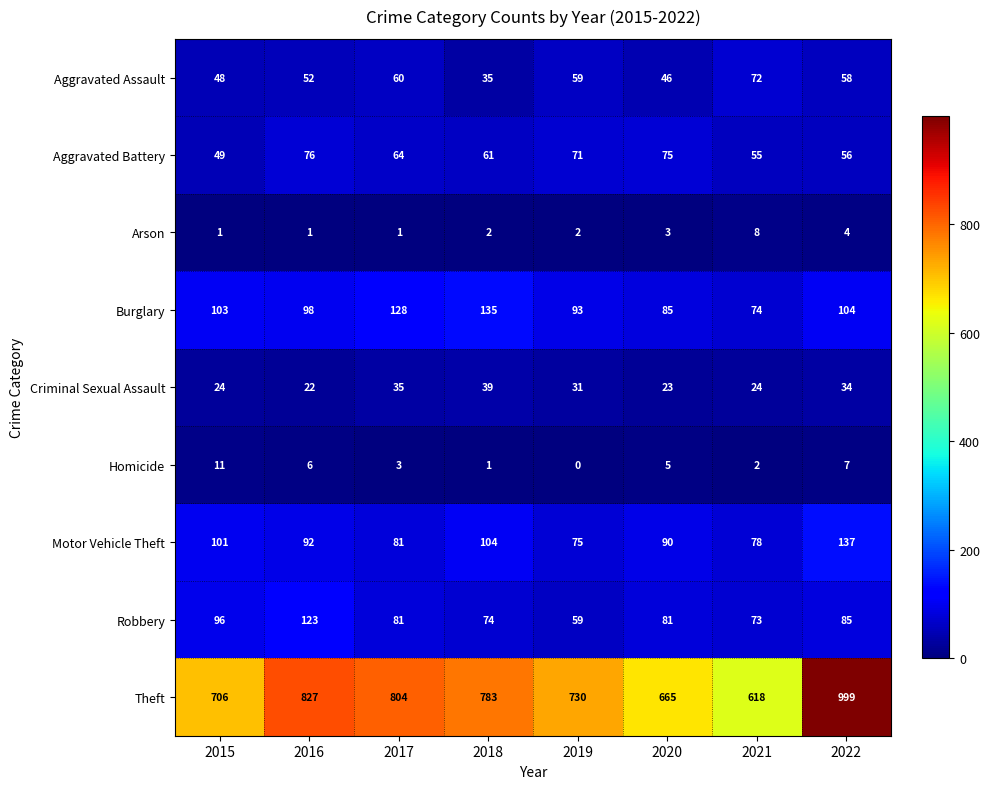

What is the difference between the Theft values at 2018 and 2020?

118